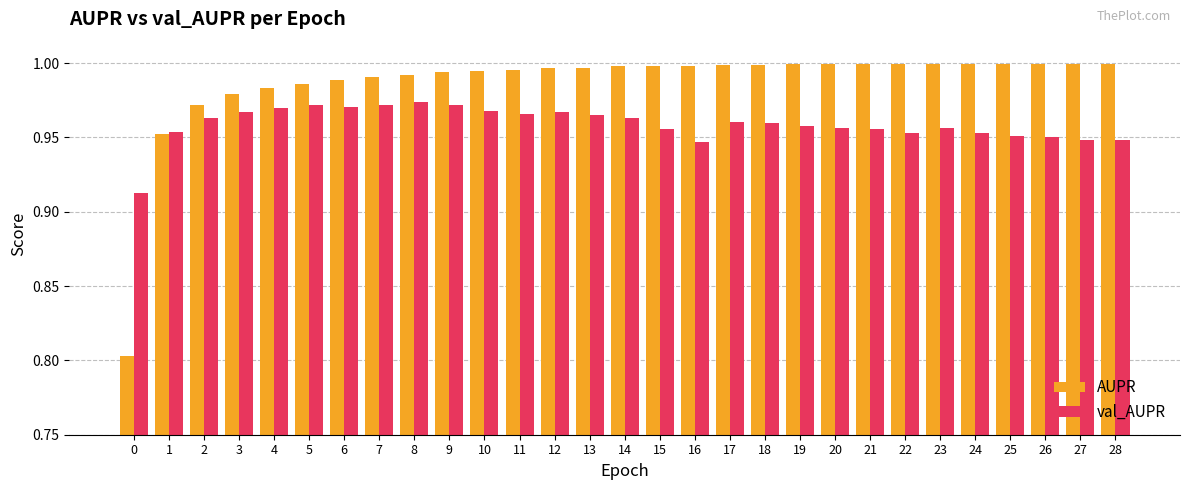

Which series has the largest total across all categories?

AUPR